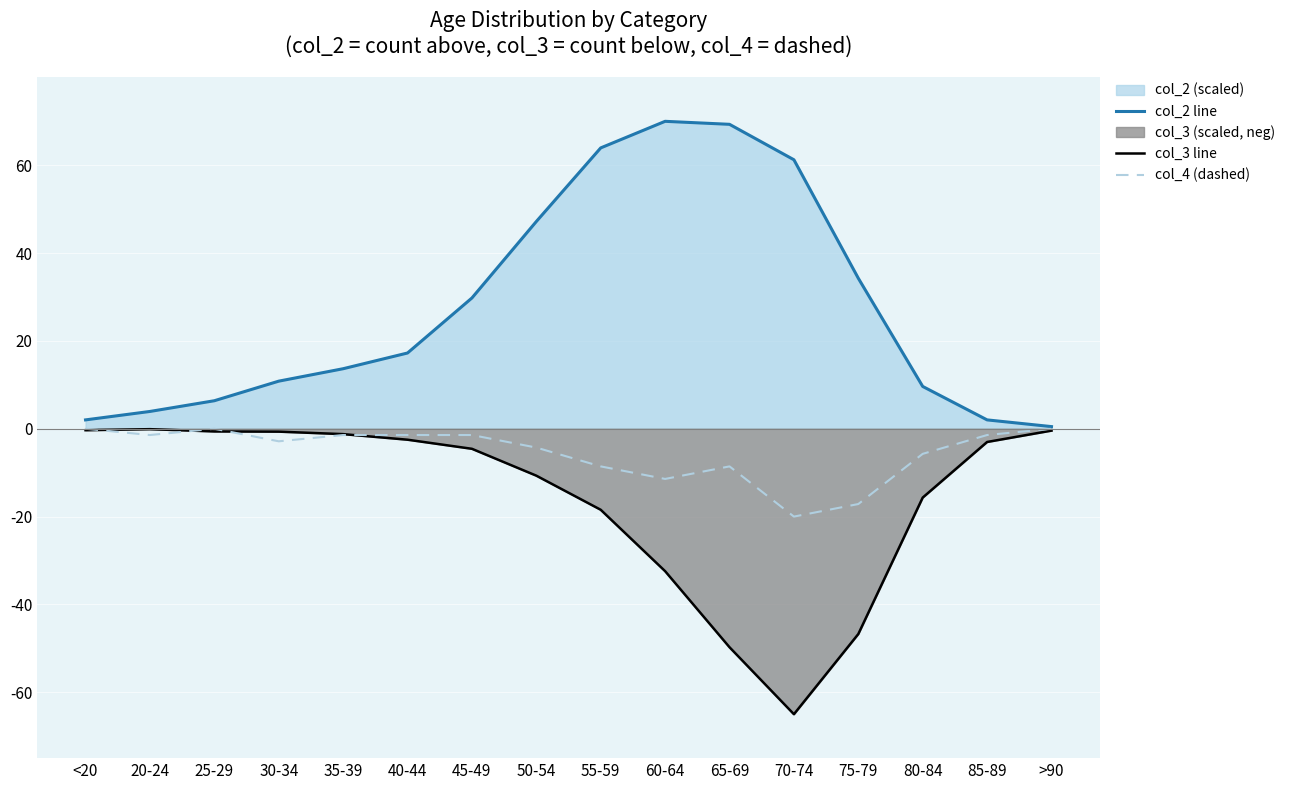

At which category is the sum across all series the highest?

55-59